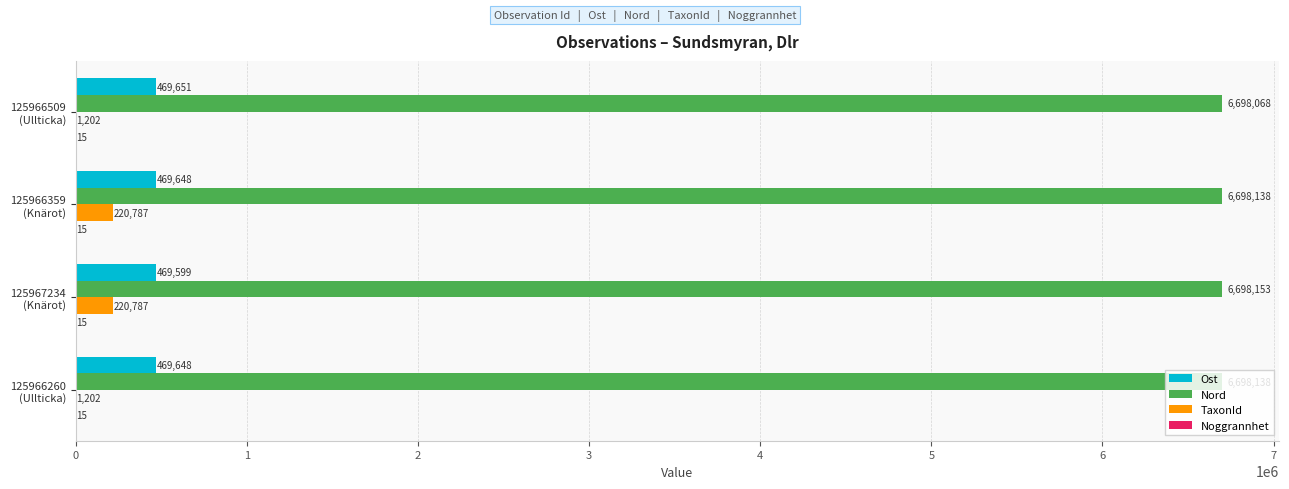

What is the sum of all Nord values?

26792497